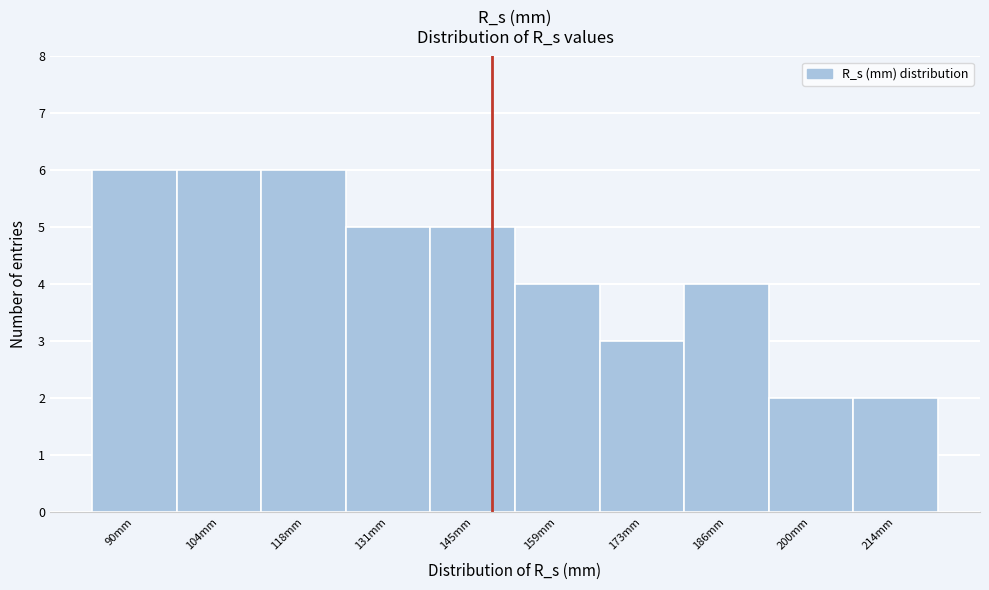

Reading left to right, what are all the values shown in this chart?

6	6	6	5	5	4	3	4	2	2